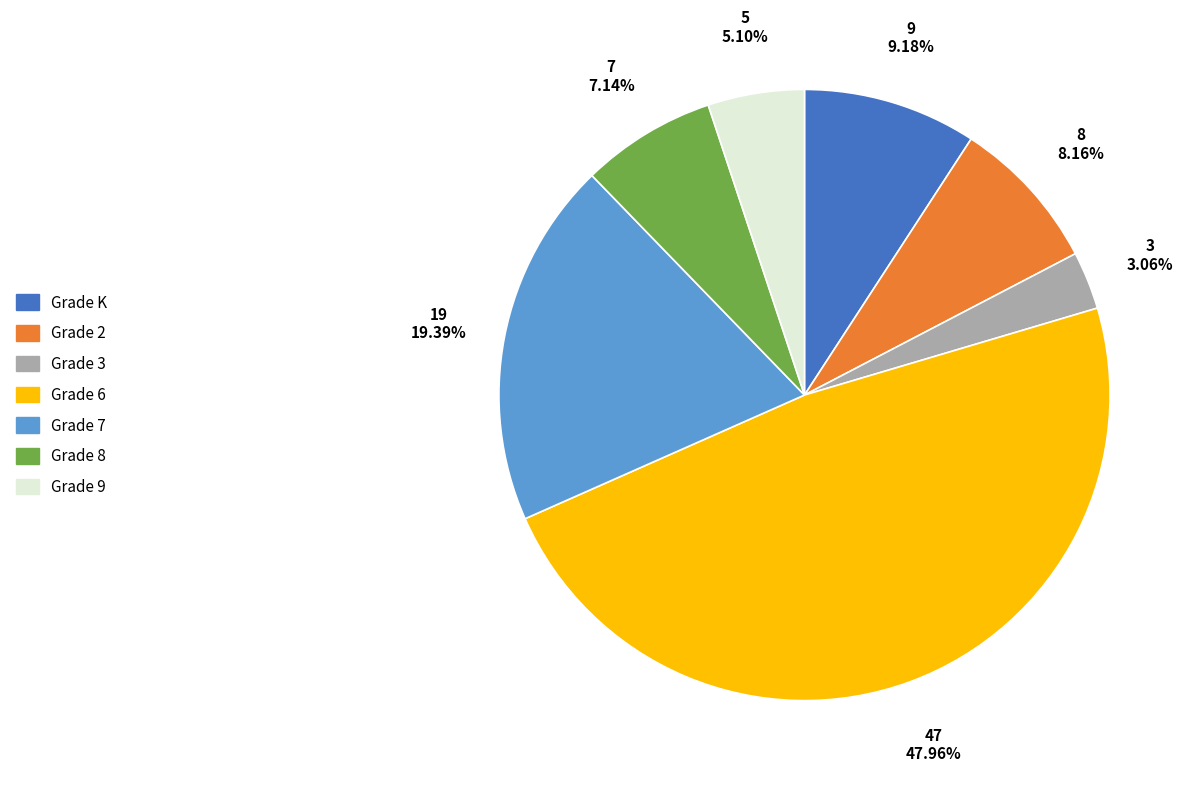

Is there a majority slice in this chart?

No